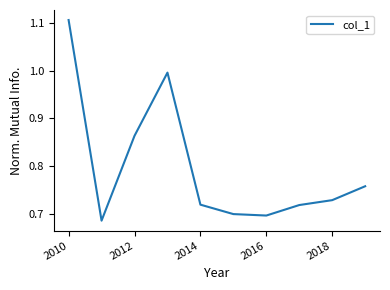

What is the difference between the maximum and minimum values?

0.4